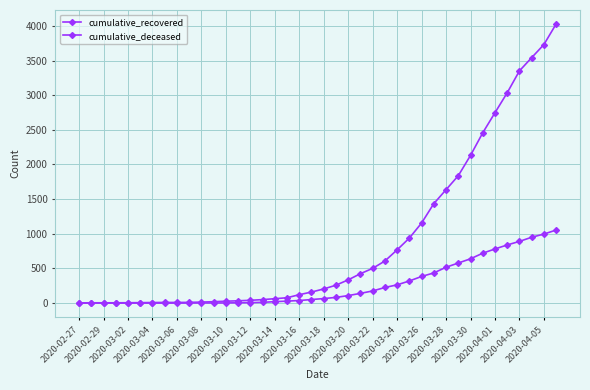

Count the number of categories in the chart.

40